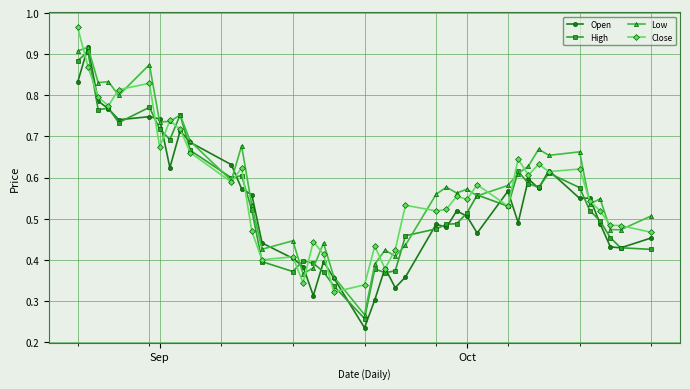

At how many categories does at least one series exceed 0?

40